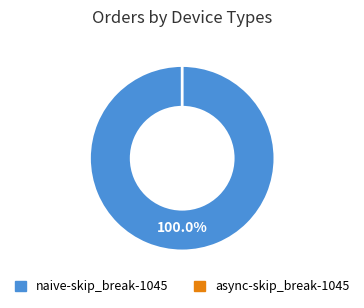

The naive-skip_break-1045 slice represents 91% of the pie. True or false?

False